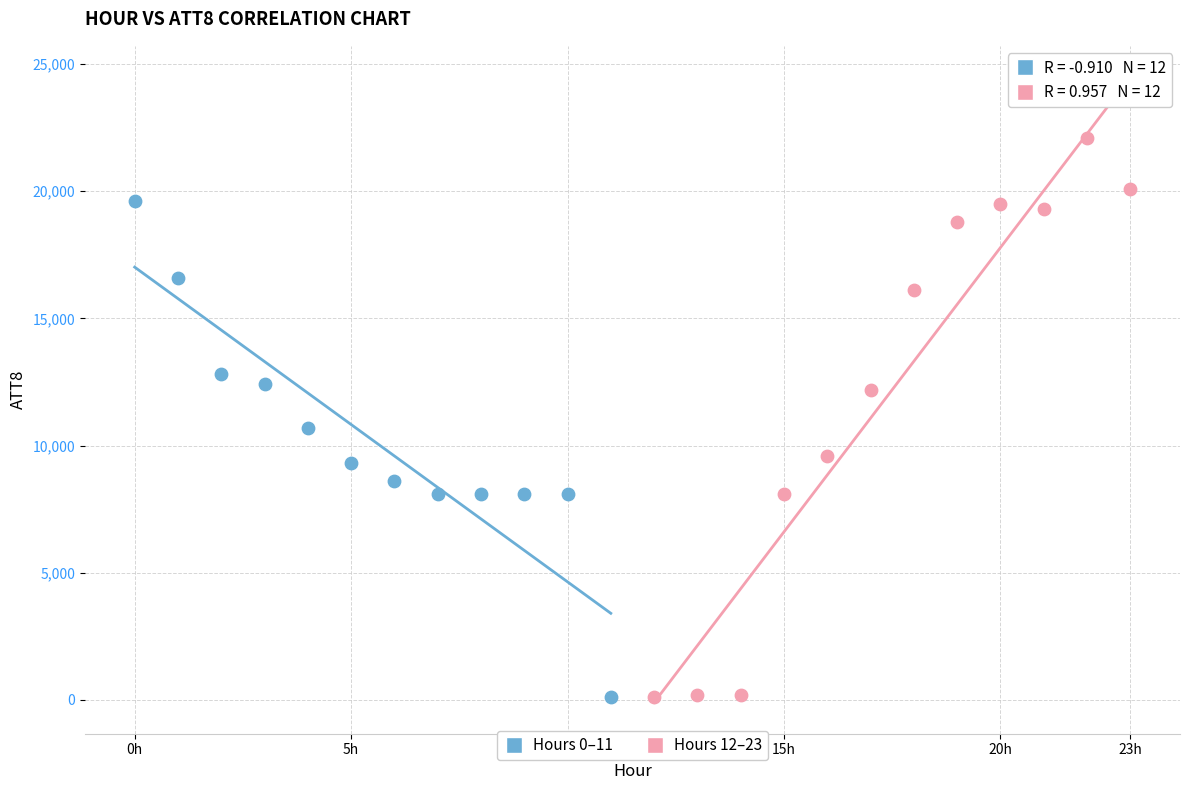

Which series contains the highest Y value?

Hours 12–23